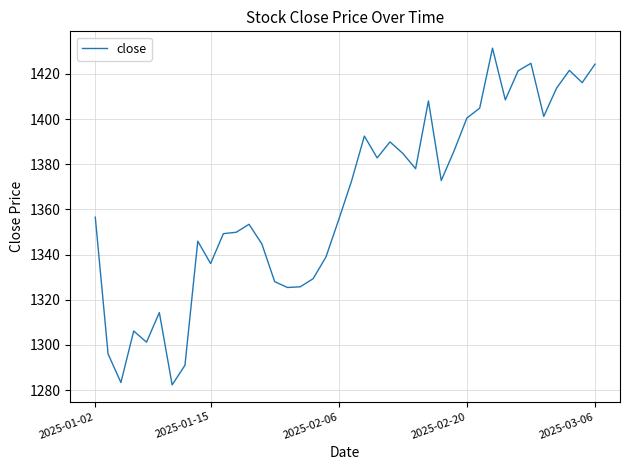

What is the greatest value displayed?

1431.4